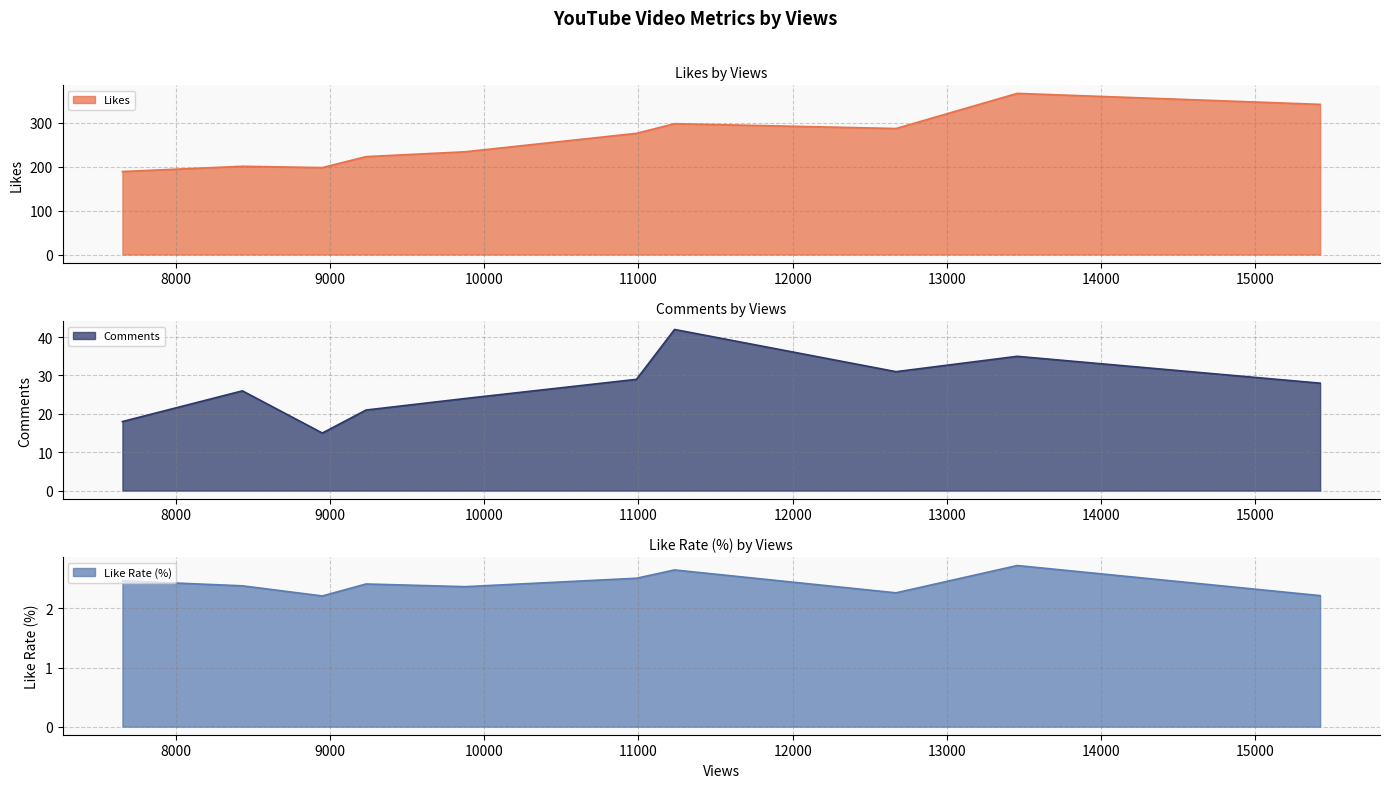

True or false: Comments and Likes intersect in this chart.

False